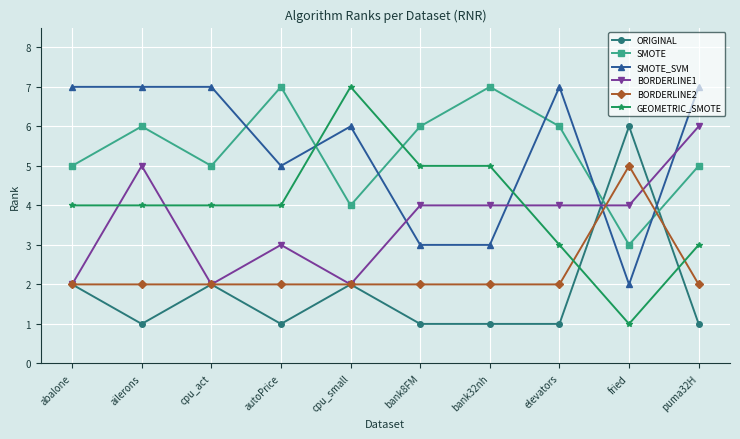

What is the approximate value of BORDERLINE1 at elevators?

4